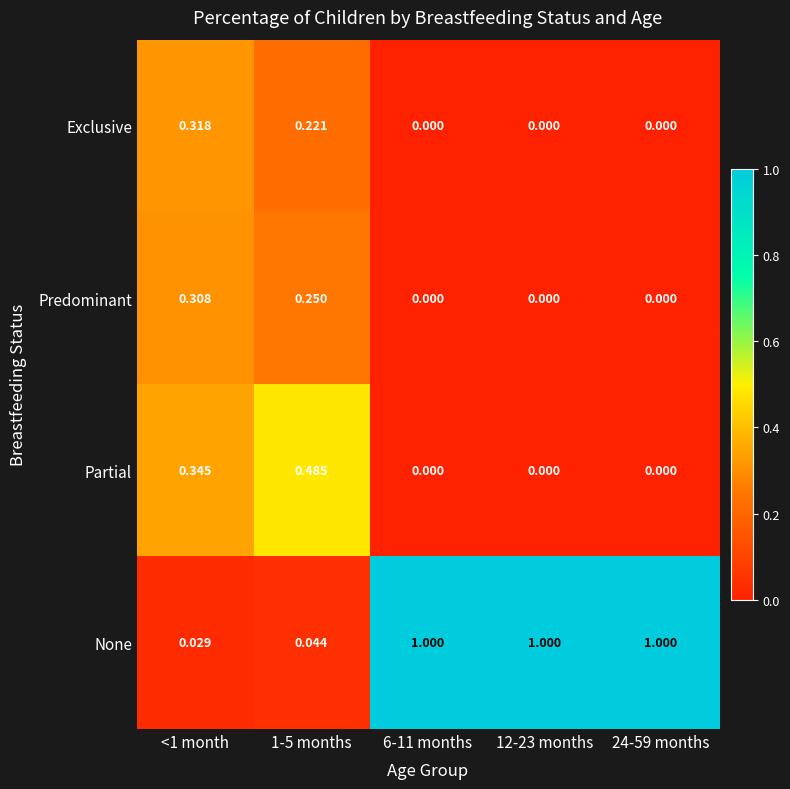

What is the total value across all series at <1 month?

1.0